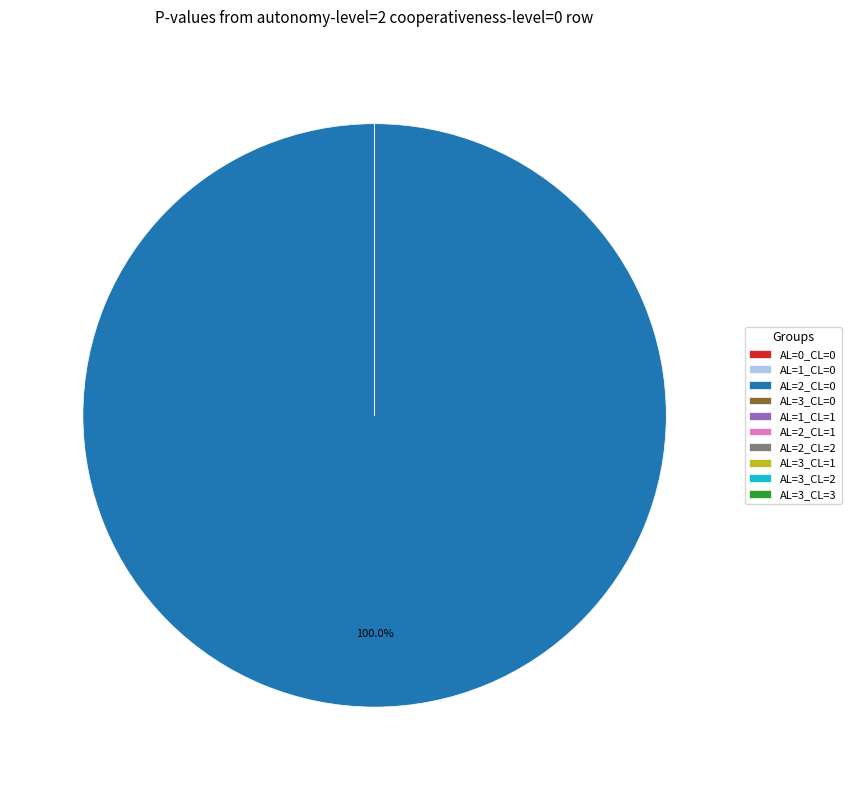

Is there a majority slice in this chart?

Yes